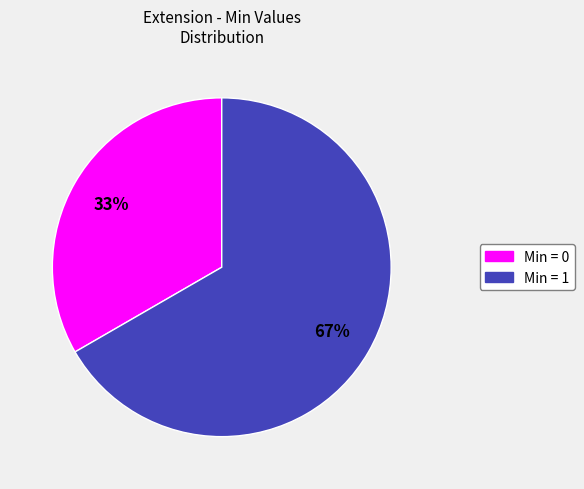

To the nearest percent, what is the average slice percentage?

50%